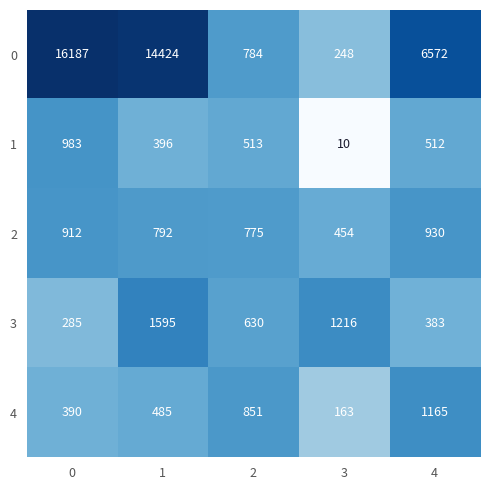

The value of 2 at 1 is 1347. True or false?

False